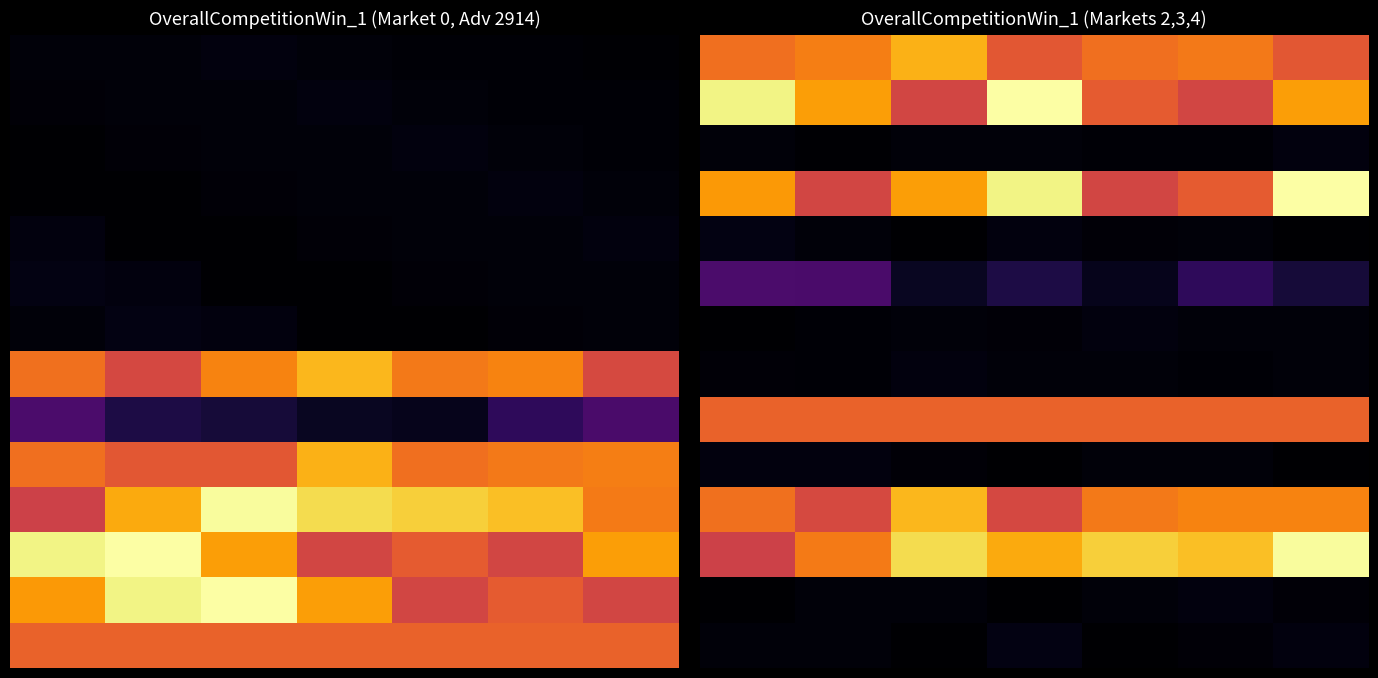

At which category is the sum across all series the highest?

6